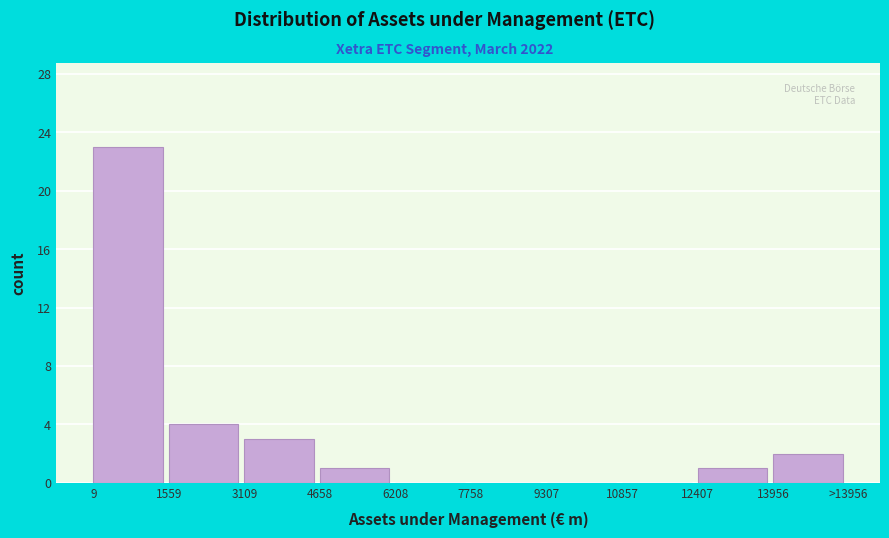

Reading right to left, list all the values displayed in this chart.

13956=2	12407=1	10857=0	9307=0	7758=0	6208=0	4658=1	3109=3	1559=4	9=23